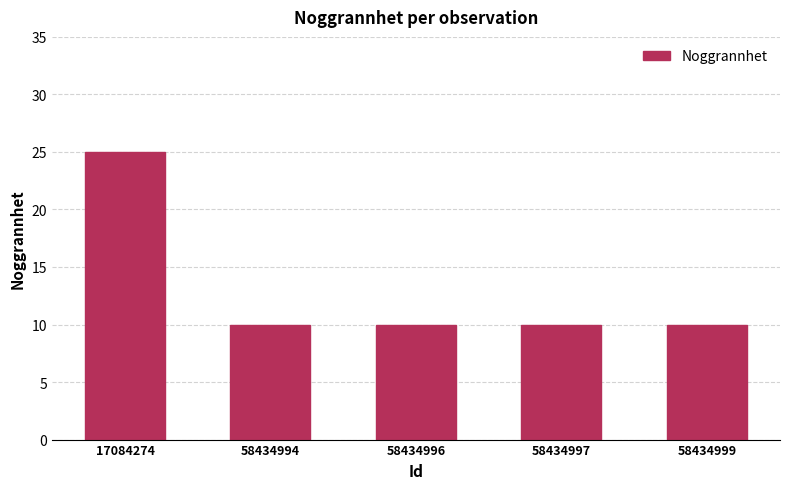

At which category does the chart reach its peak across all series?

17084274